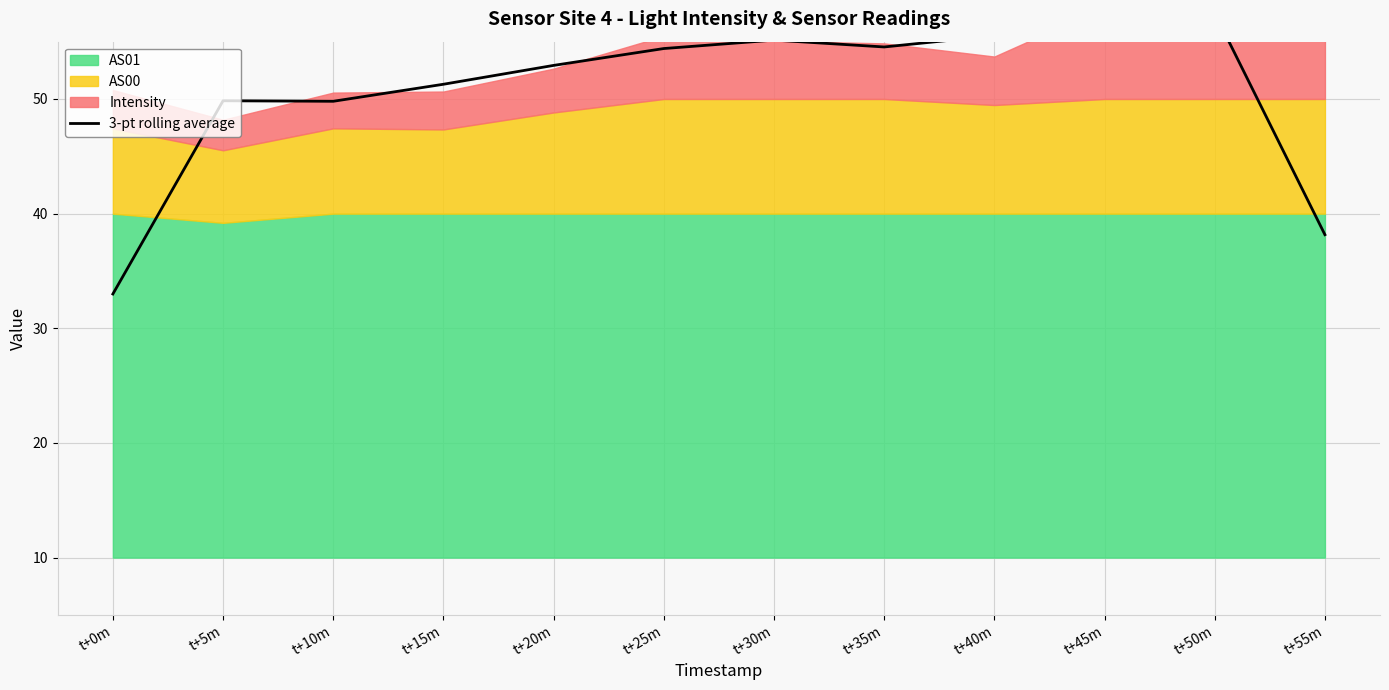

Approximately how many times larger is the value at t+5m compared to t+10m?

1.0